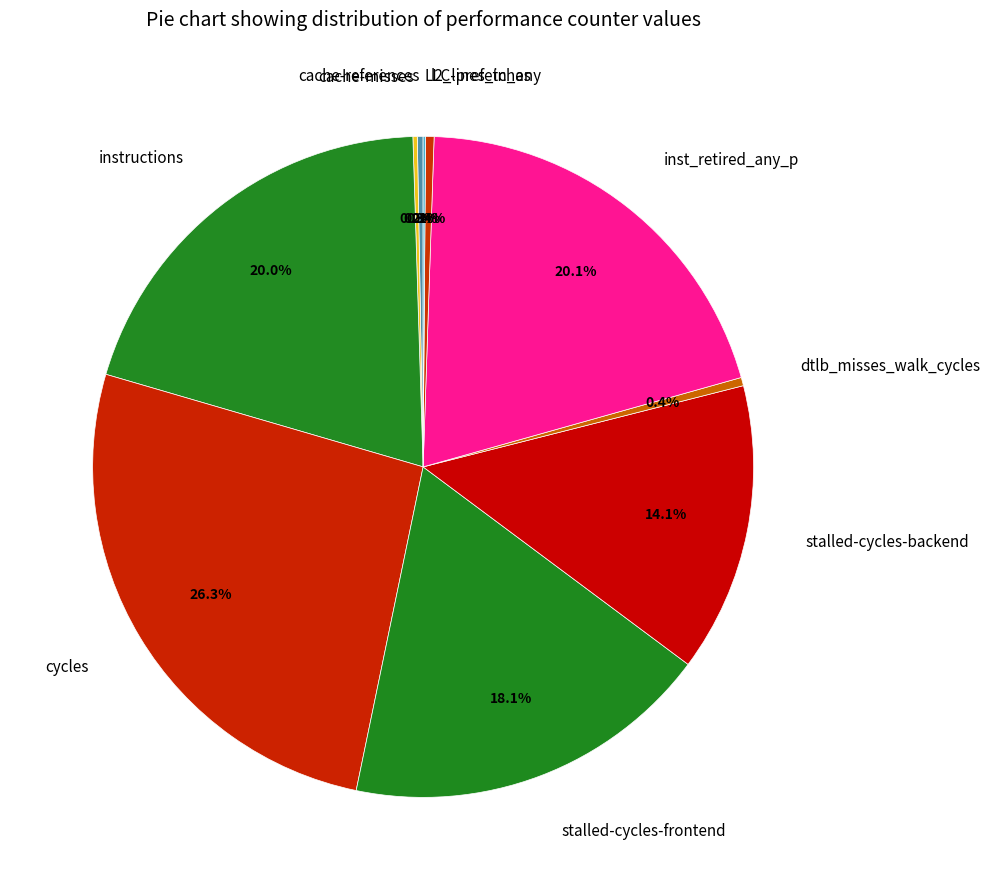

To the nearest percent, what is the difference between the largest and smallest slice percentages?

26%